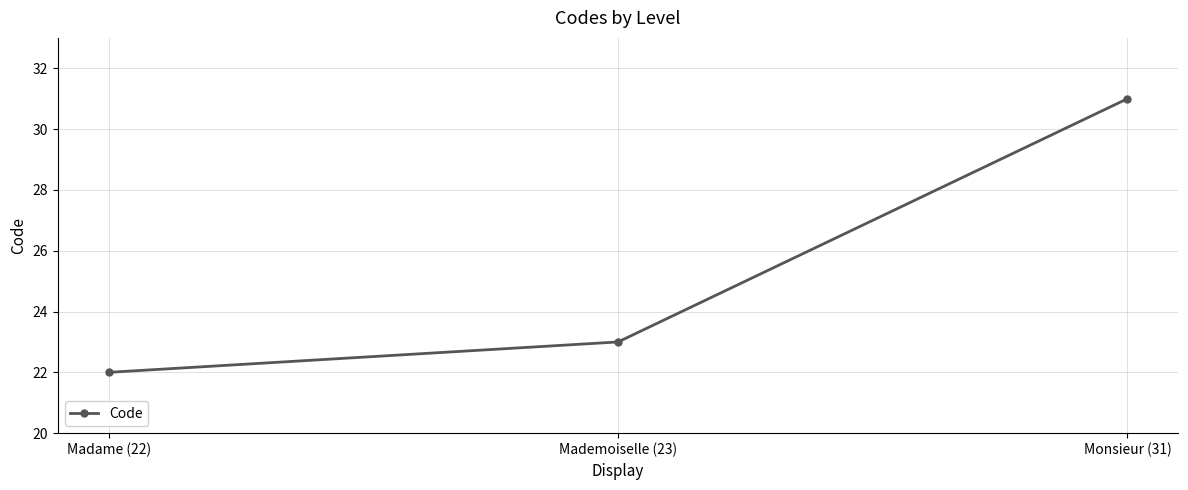

Which category has the lowest value across all series?

Madame (22)